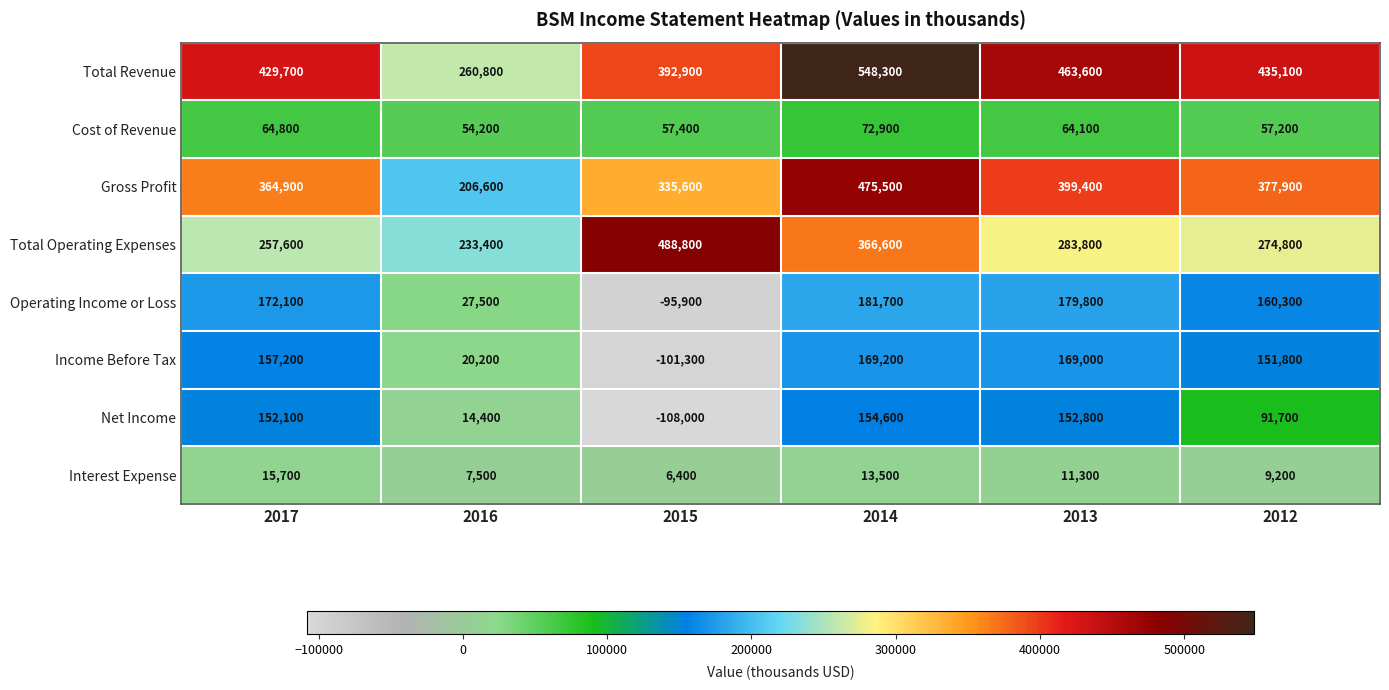

At 2014, list the series in order from smallest to largest.

Interest Expense, Cost of Revenue, Net Income, Income Before Tax, Operating Income or Loss, Total Operating Expenses, Gross Profit, Total Revenue